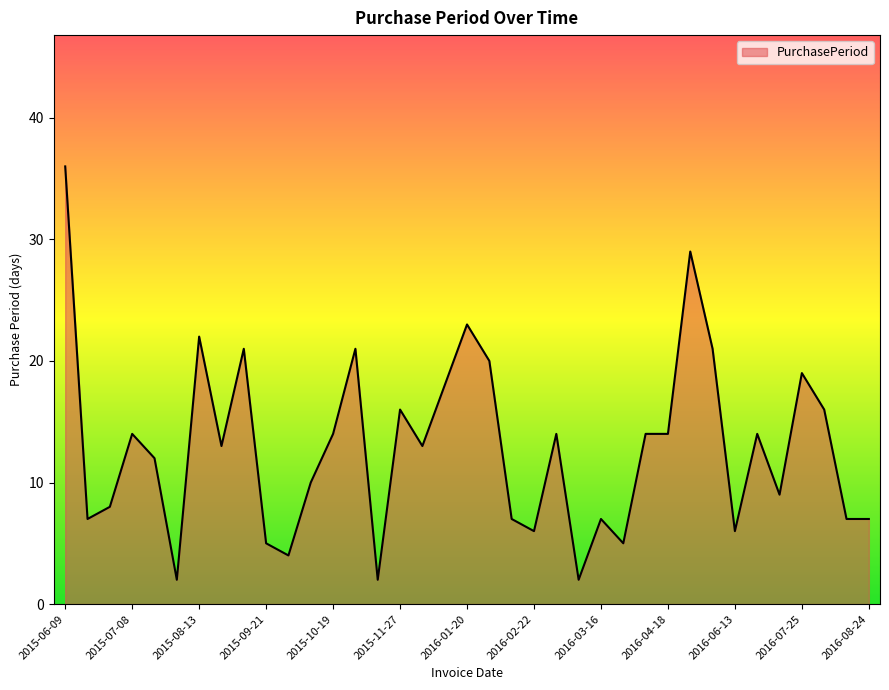

What is the greatest value displayed?

36